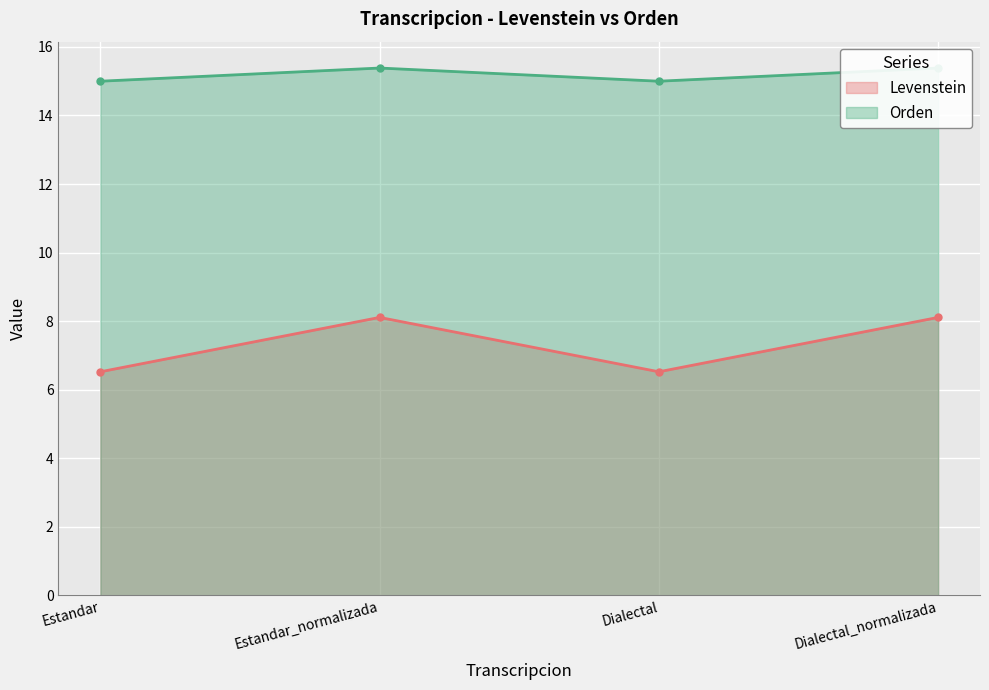

Where does the Levenstein series first go above 8?

Estandar_normalizada